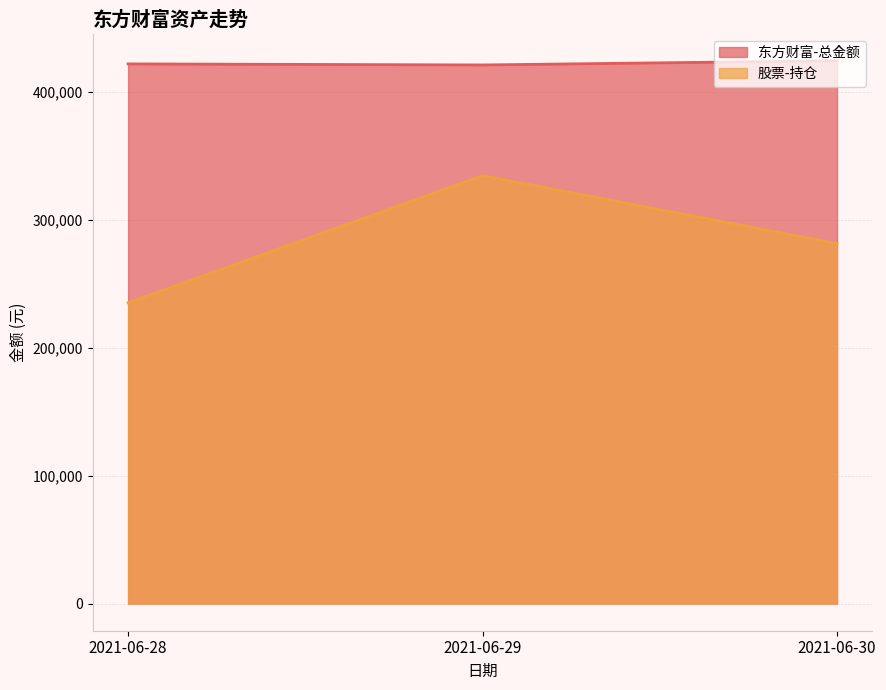

Between 2021-06-29 and 2021-06-30, which is larger?

2021-06-30